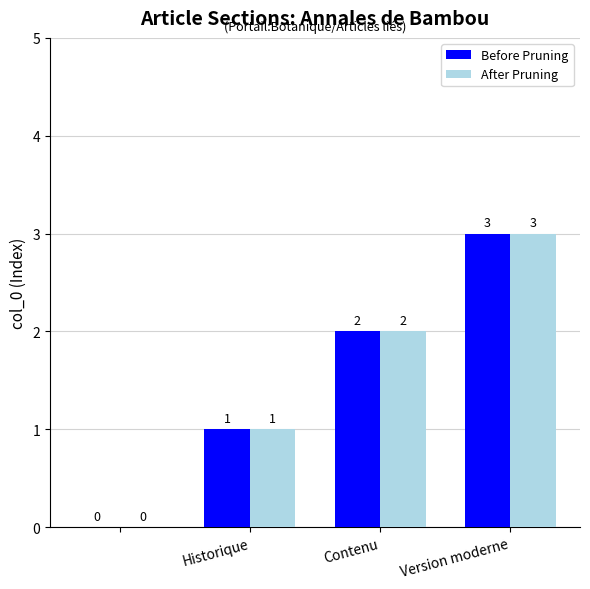

What is the maximum value for After Pruning?

3